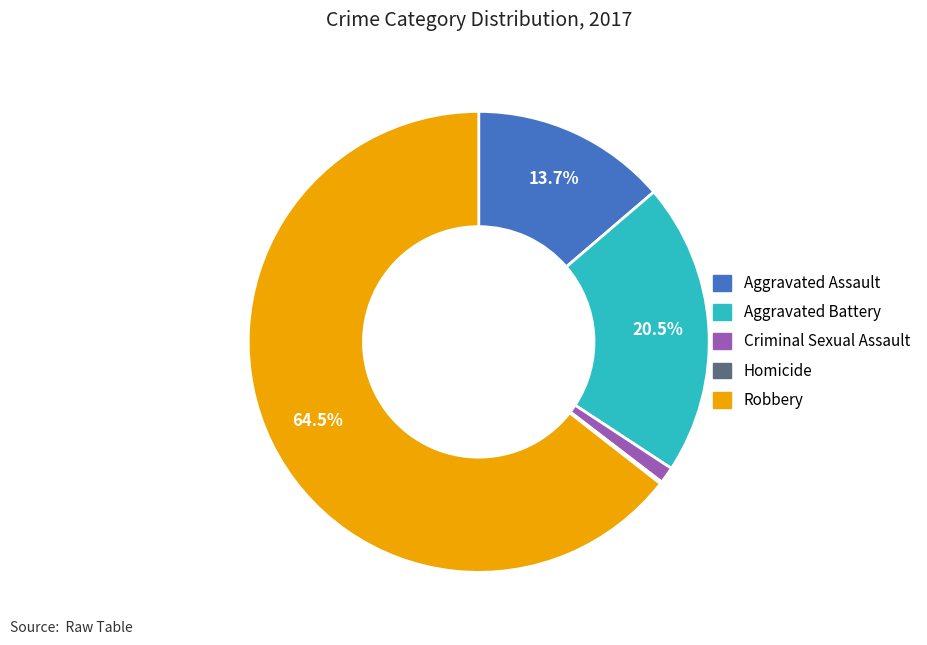

What portion of the pie excludes Aggravated Battery?

79.5%